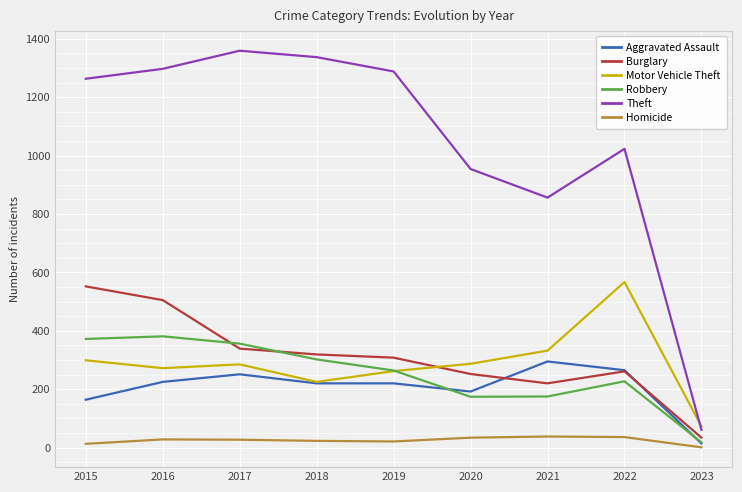

How many values in the Burglary series are below 308?

4